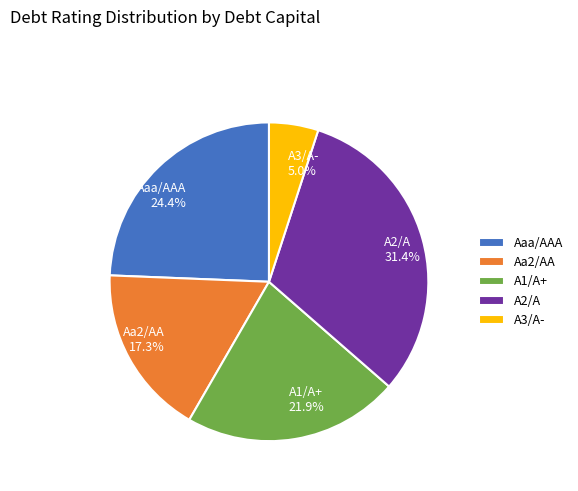

To the nearest percent, what percentage of the pie is Aaa/AAA?

24%